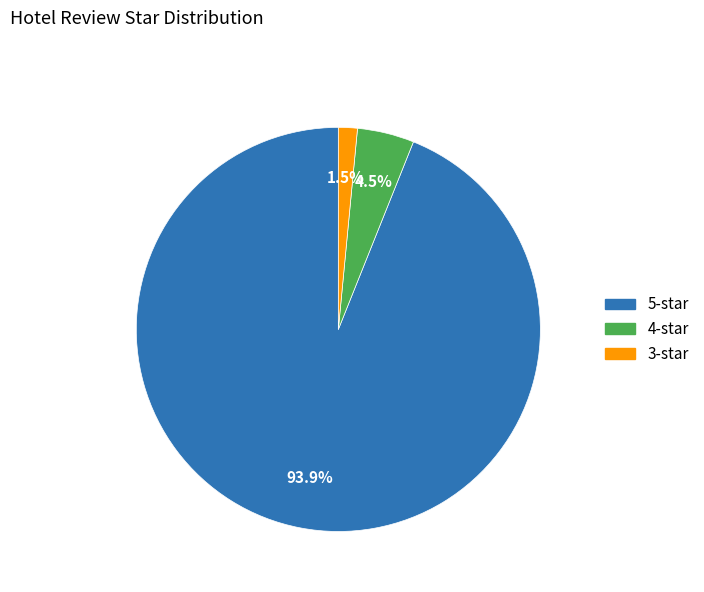

Is the sum of 3-star and 4-star greater than half?

No